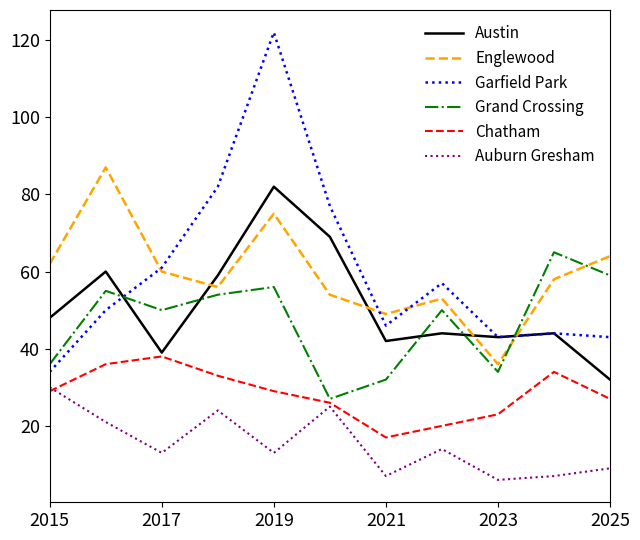

True or false: Englewood and Grand Crossing intersect in this chart.

True